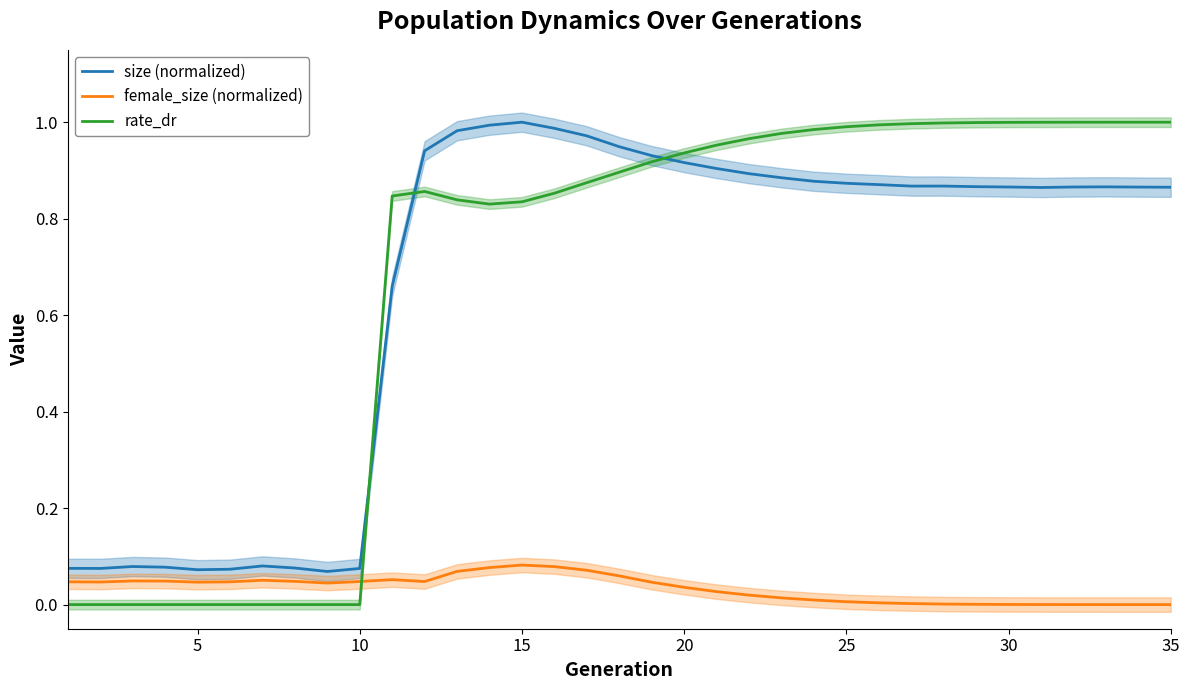

The value of rate_dr at 30 is 1.0. True or false?

True